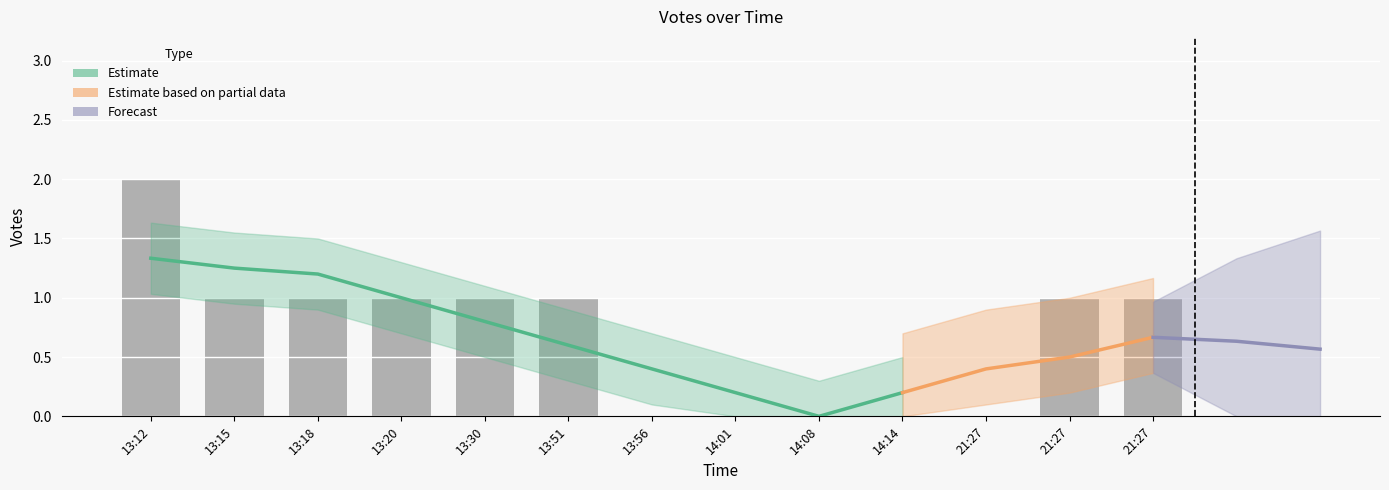

Reading left to right, what are all the values shown in this chart?

2	1	1	1	1	1	0	0	0	0	0	1	1